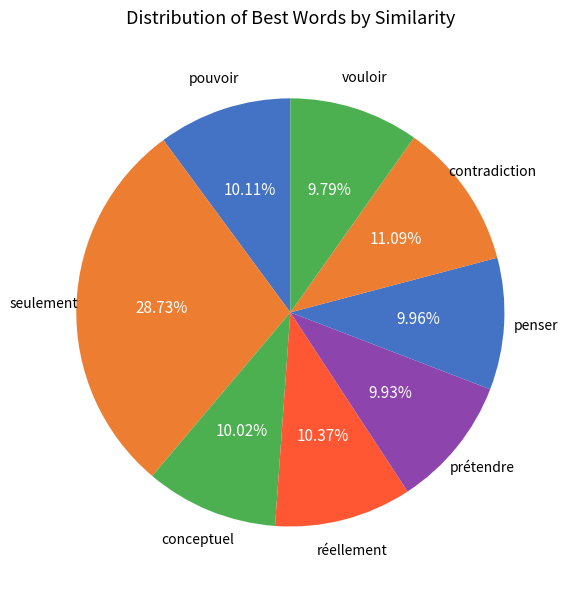

Does conceptuel account for over 50% of the chart?

No